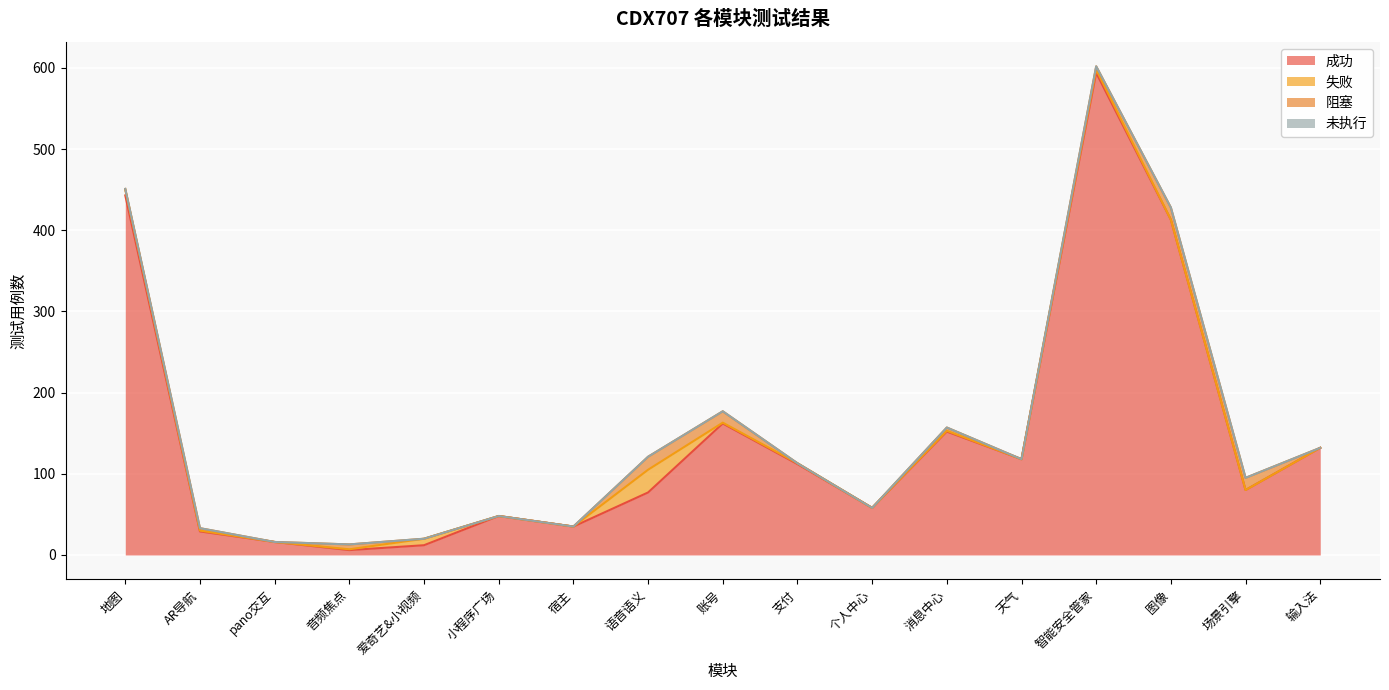

At which category is the sum across all series the highest?

智能安全管家